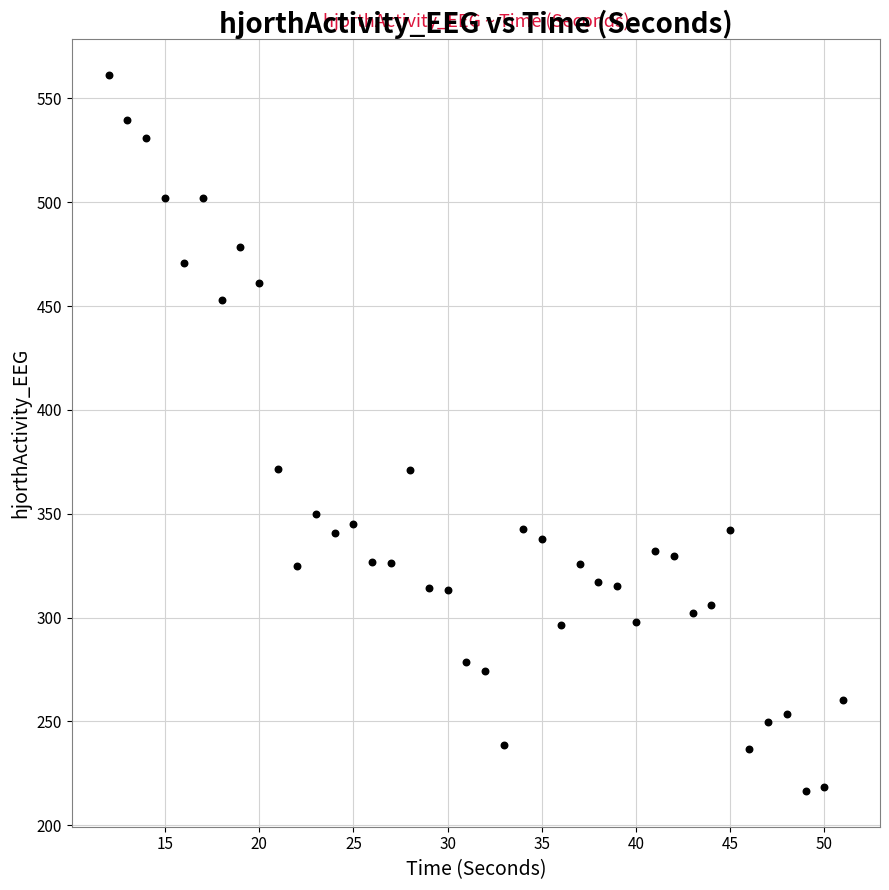

What is the range of X values (max minus min)?

39.0